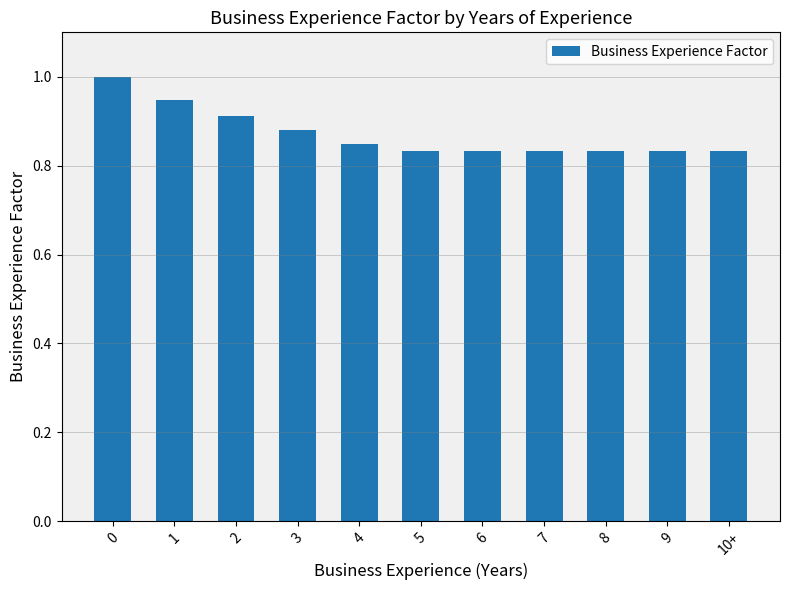

The chart shows a value of 1.1 at 9. True or false?

False